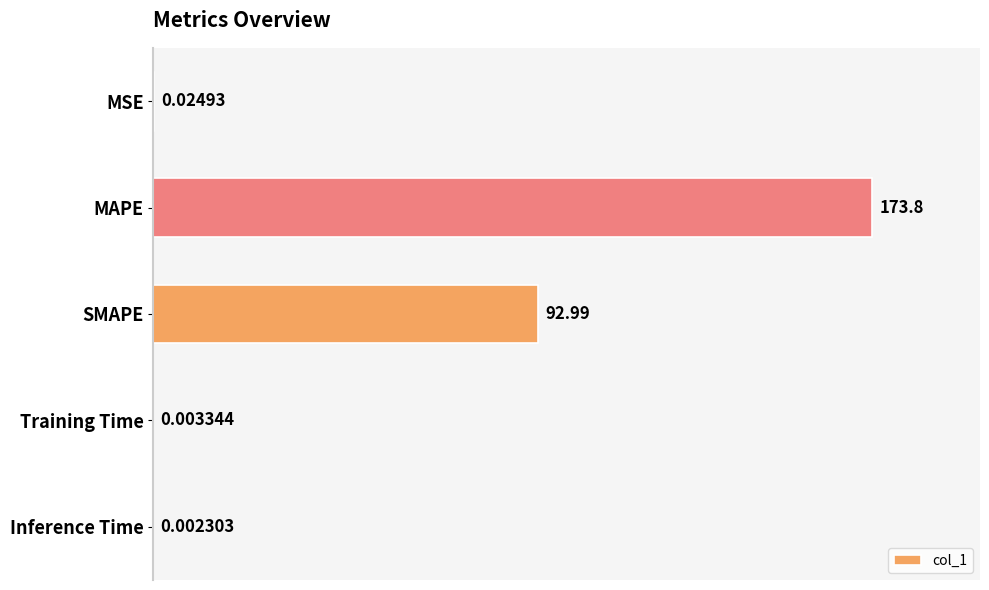

What is the change in value from MSE to MAPE?

+173.8